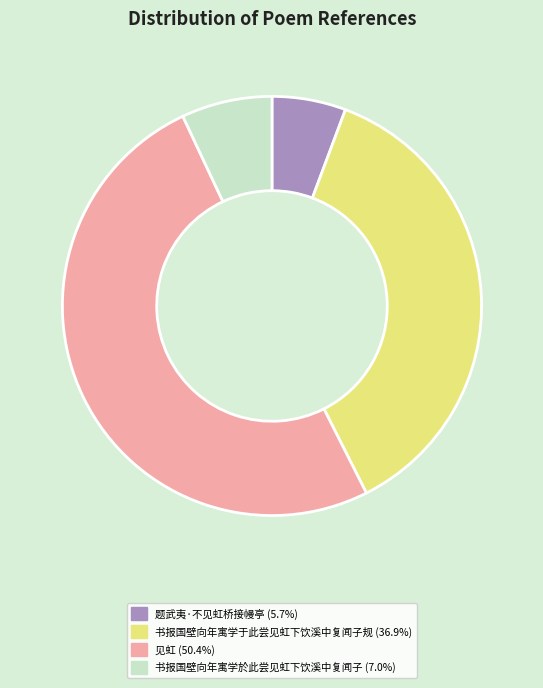

Do 书报国壁向年寓学於此尝见虹下饮溪中复闻子 and 见虹 together represent more than half of the pie?

Yes